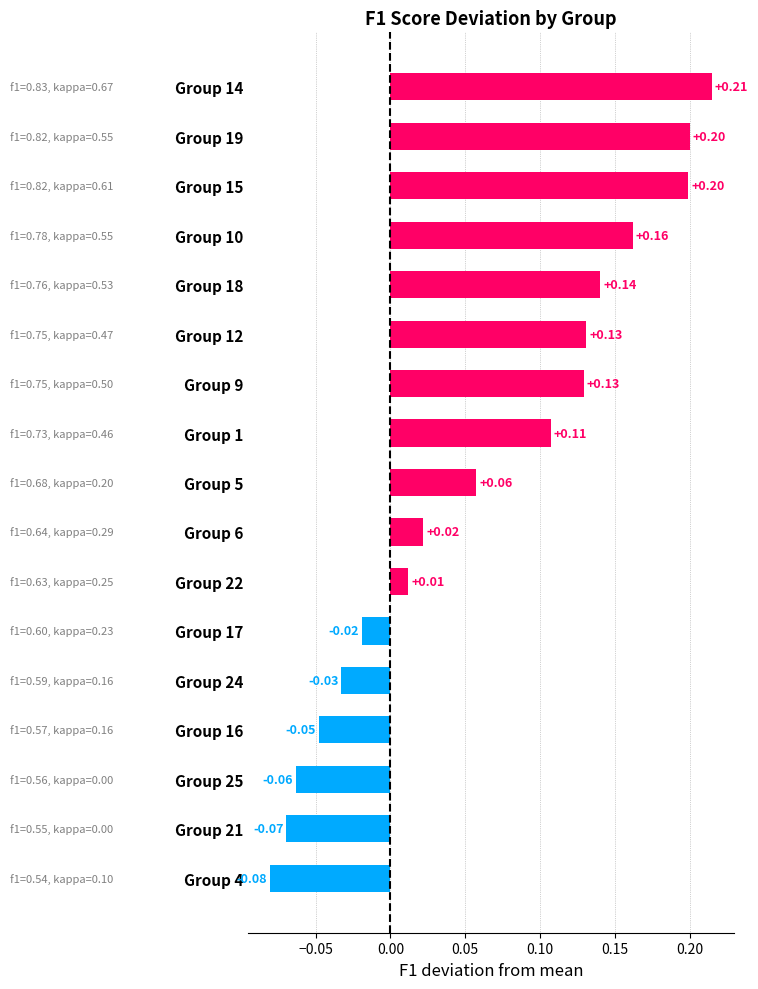

What is the difference between the maximum and minimum values?

0.3